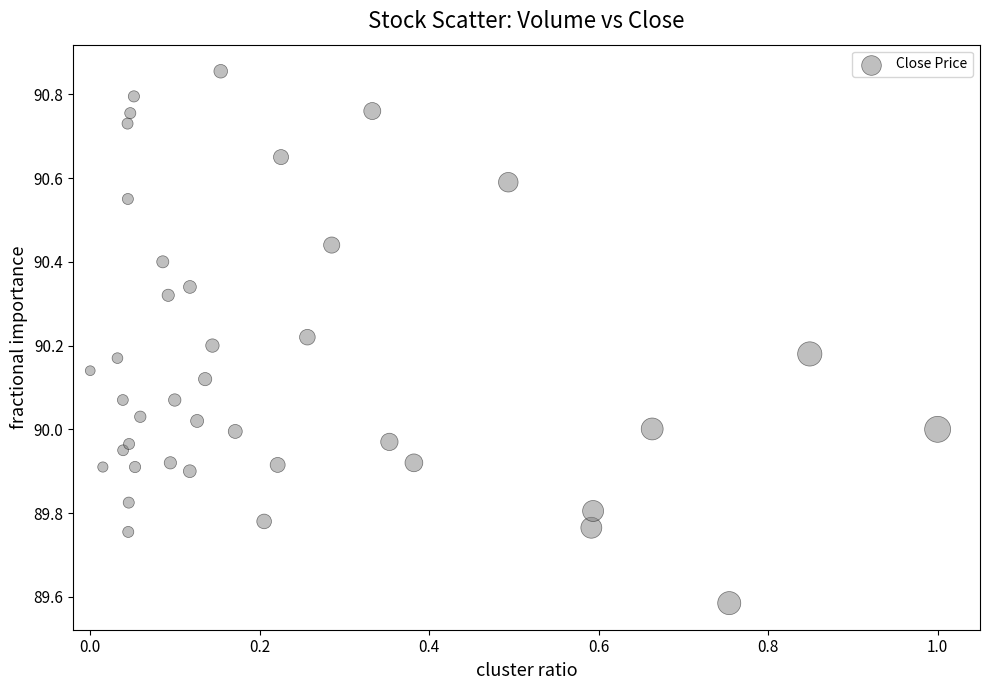

What is the range of Y values (max minus min)?

1.3